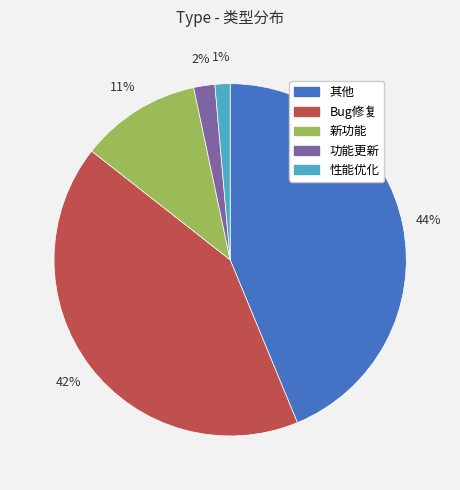

To the nearest percent, what percentage of the pie is 性能优化?

1%